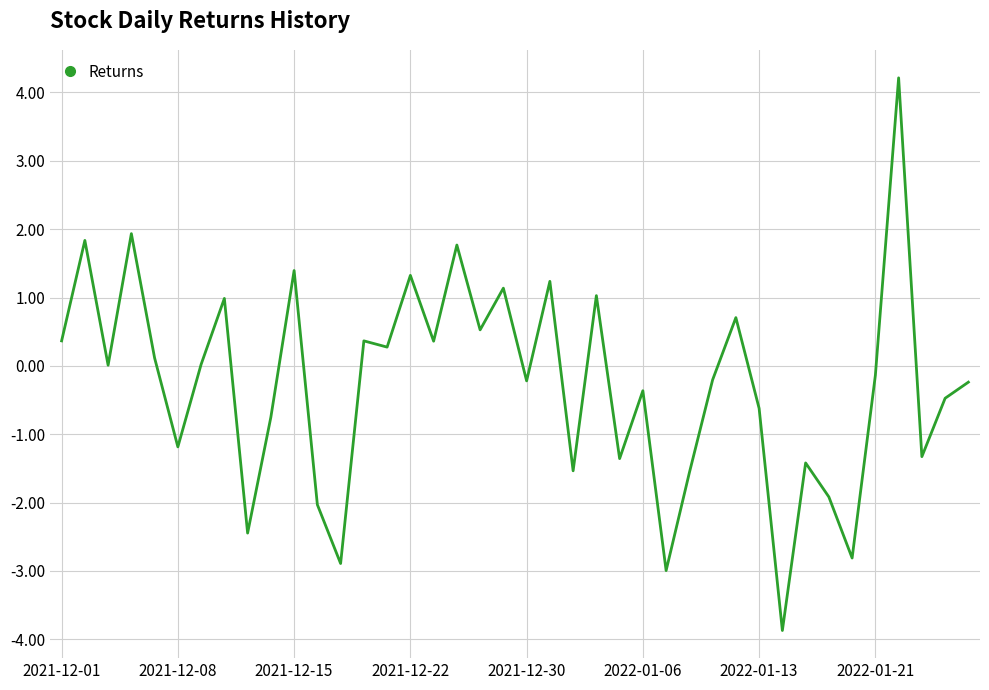

What is the smallest value displayed?

-3.9